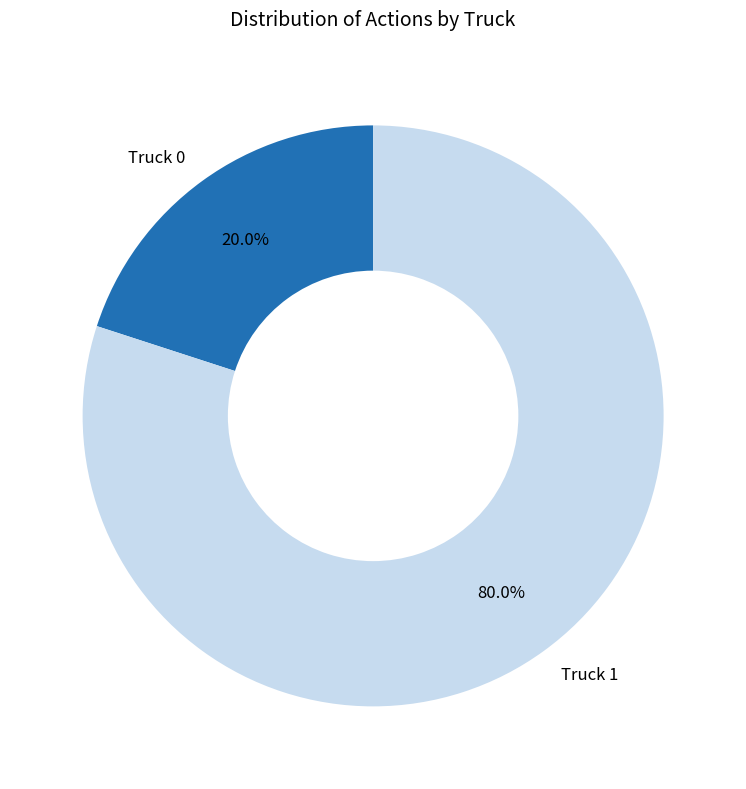

The Truck 0 slice represents 7% of the pie. True or false?

False